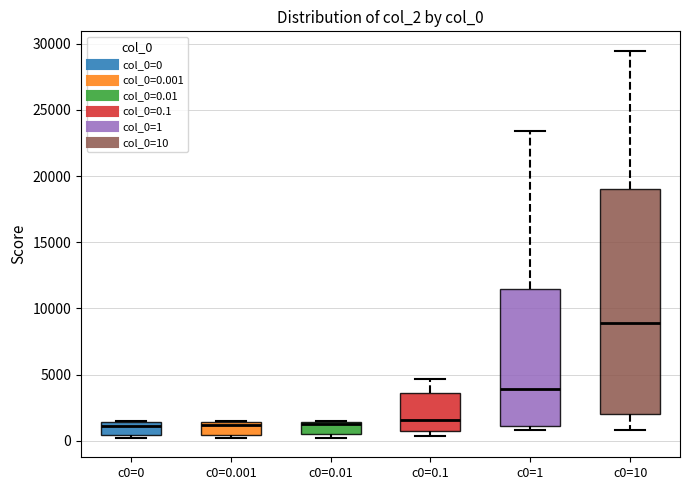

Which box has the highest median line?

c0=10